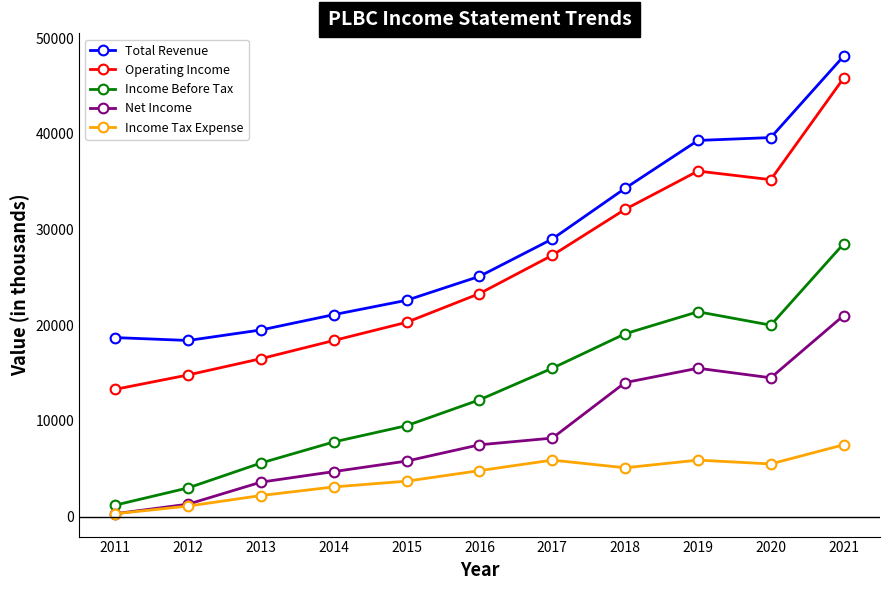

Is this an area chart (filled region under the line)?

No